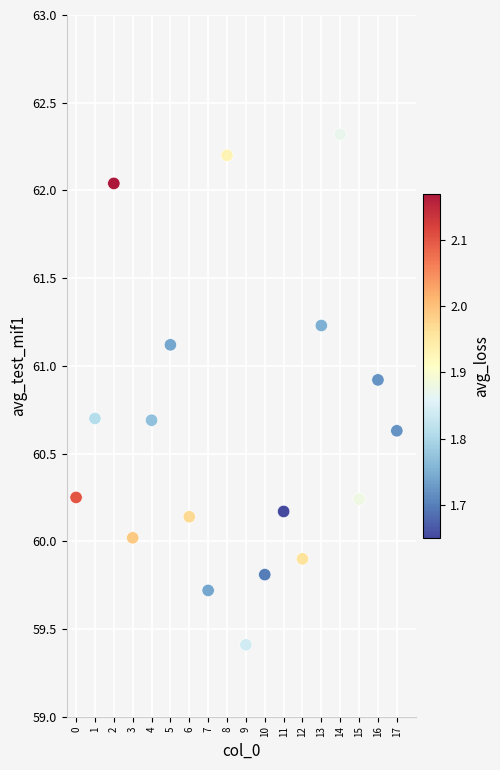

What is the range of Y values (max minus min)?

2.9